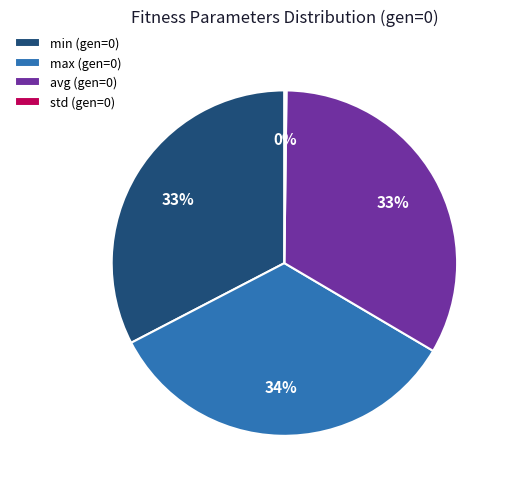

Does avg (gen=0) represent more than half of the total?

No